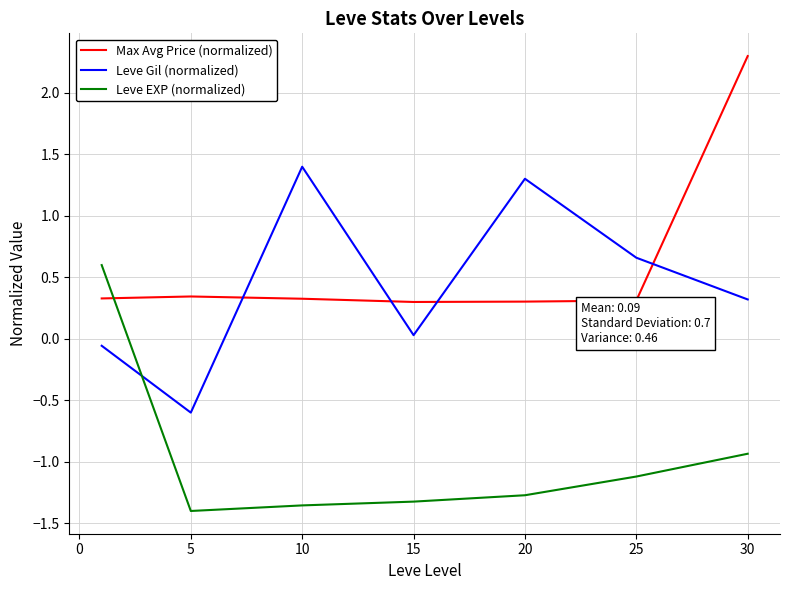

What is the greatest value displayed?

2.3